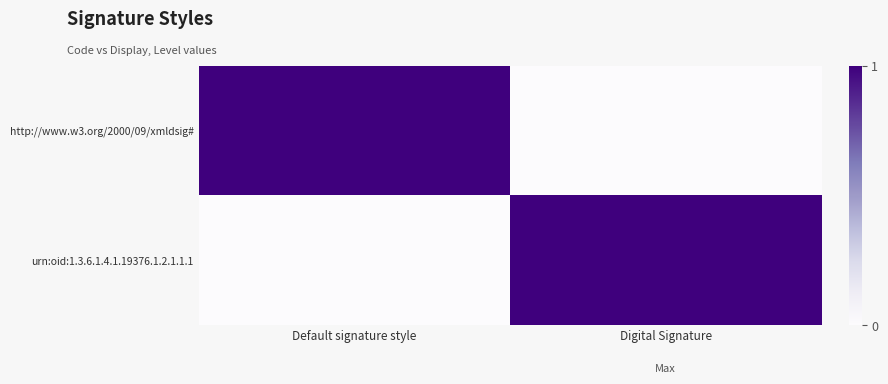

Count the number of categories in the chart.

2